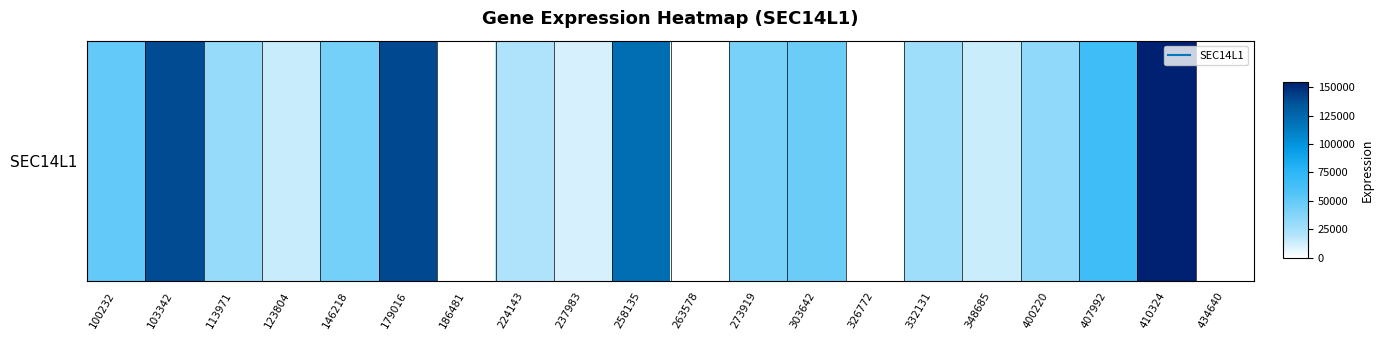

At which label is the value closest to 82245?

407992